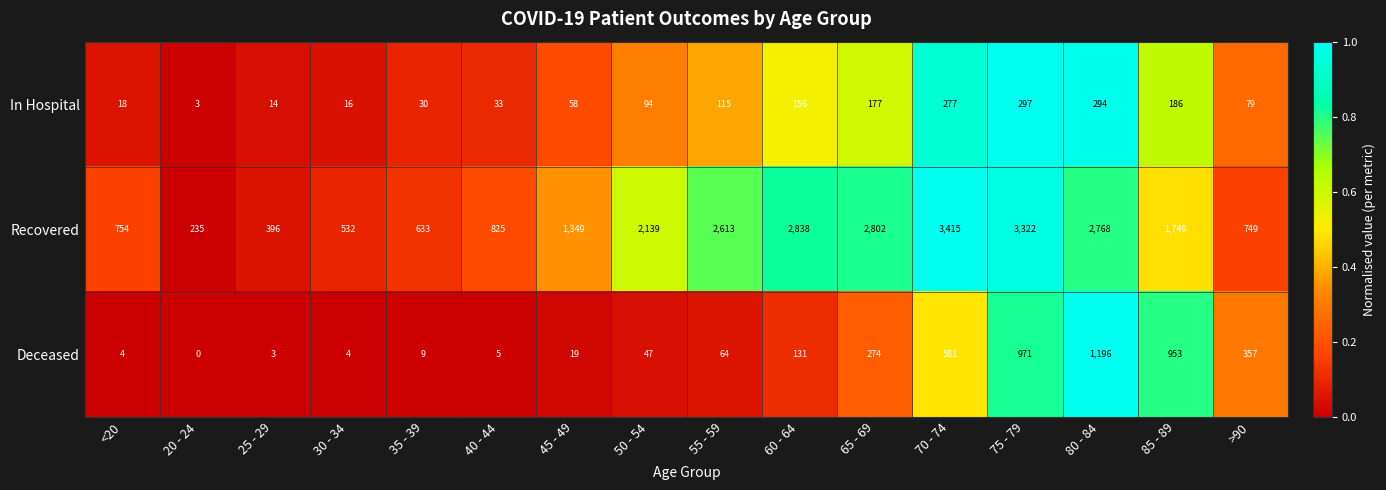

Is it true that Deceased equals 16 at 50 - 54?

False